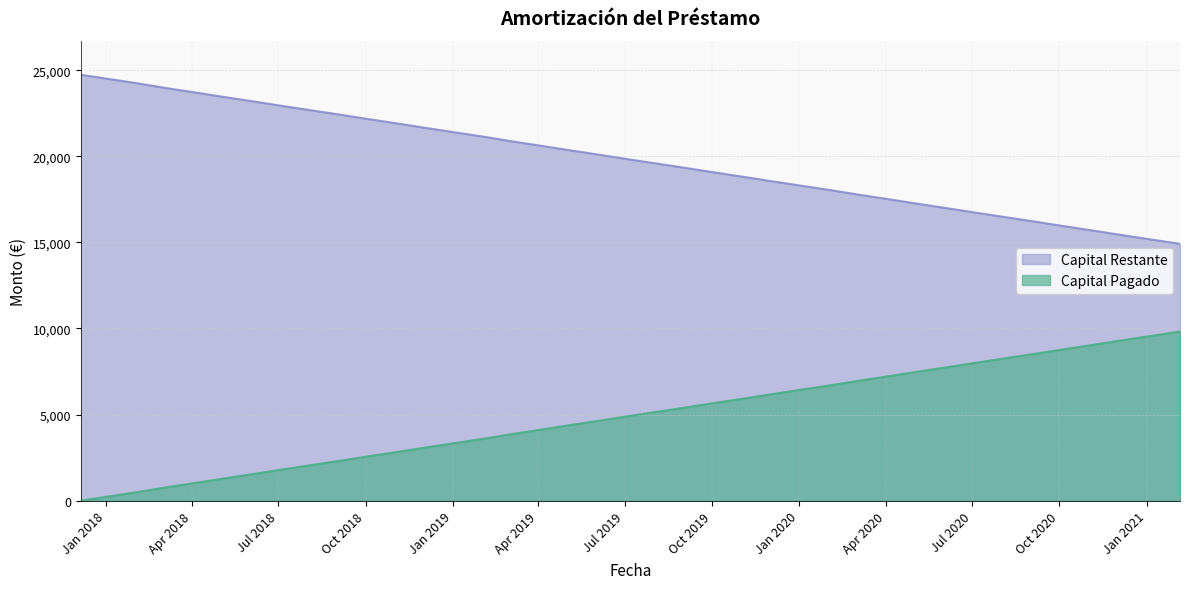

Rank the series by their maximum value, from lowest to highest.

Capital Pagado, Capital Restante